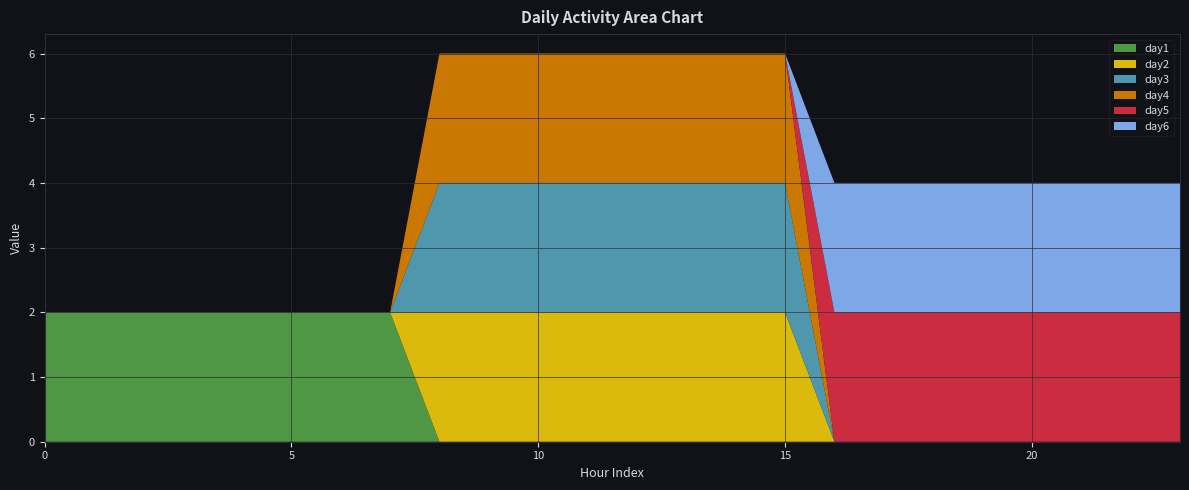

Reading left to right, list all the values displayed in this chart.

day1: 0=2	1=2	2=2	3=2	4=2	5=2	6=2	7=2	8=0	9=0	10=0	11=0	12=0	13=0	14=0	15=0	16=0	17=0	18=0	19=0	20=0	21=0	22=0	23=0
day2: 0=0	1=0	2=0	3=0	4=0	5=0	6=0	7=0	8=2	9=2	10=2	11=2	12=2	13=2	14=2	15=2	16=0	17=0	18=0	19=0	20=0	21=0	22=0	23=0
day3: 0=0	1=0	2=0	3=0	4=0	5=0	6=0	7=0	8=2	9=2	10=2	11=2	12=2	13=2	14=2	15=2	16=0	17=0	18=0	19=0	20=0	21=0	22=0	23=0
day4: 0=0	1=0	2=0	3=0	4=0	5=0	6=0	7=0	8=2	9=2	10=2	11=2	12=2	13=2	14=2	15=2	16=0	17=0	18=0	19=0	20=0	21=0	22=0	23=0
day5: 0=0	1=0	2=0	3=0	4=0	5=0	6=0	7=0	8=0	9=0	10=0	11=0	12=0	13=0	14=0	15=0	16=2	17=2	18=2	19=2	20=2	21=2	22=2	23=2
day6: 0=0	1=0	2=0	3=0	4=0	5=0	6=0	7=0	8=0	9=0	10=0	11=0	12=0	13=0	14=0	15=0	16=2	17=2	18=2	19=2	20=2	21=2	22=2	23=2